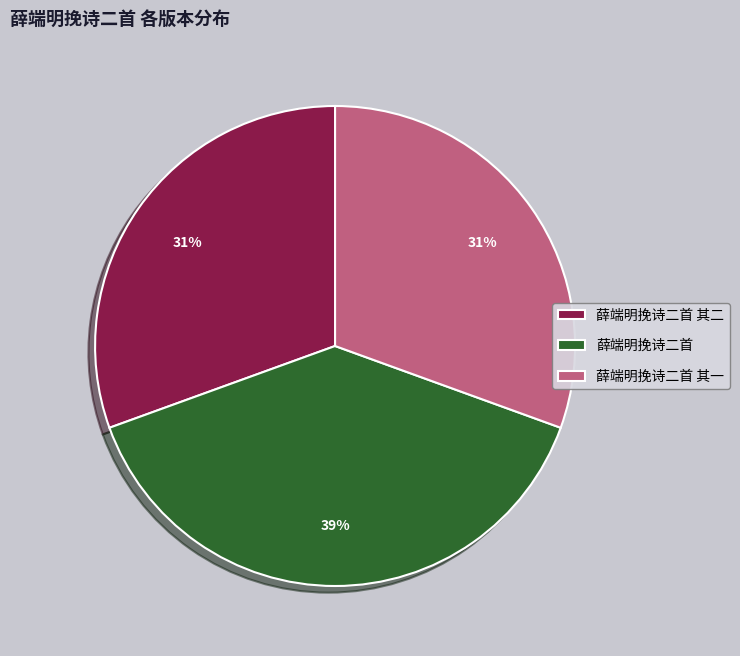

What percentage is the 薛端明挽诗二首 其一 slice, to the nearest percent?

31%